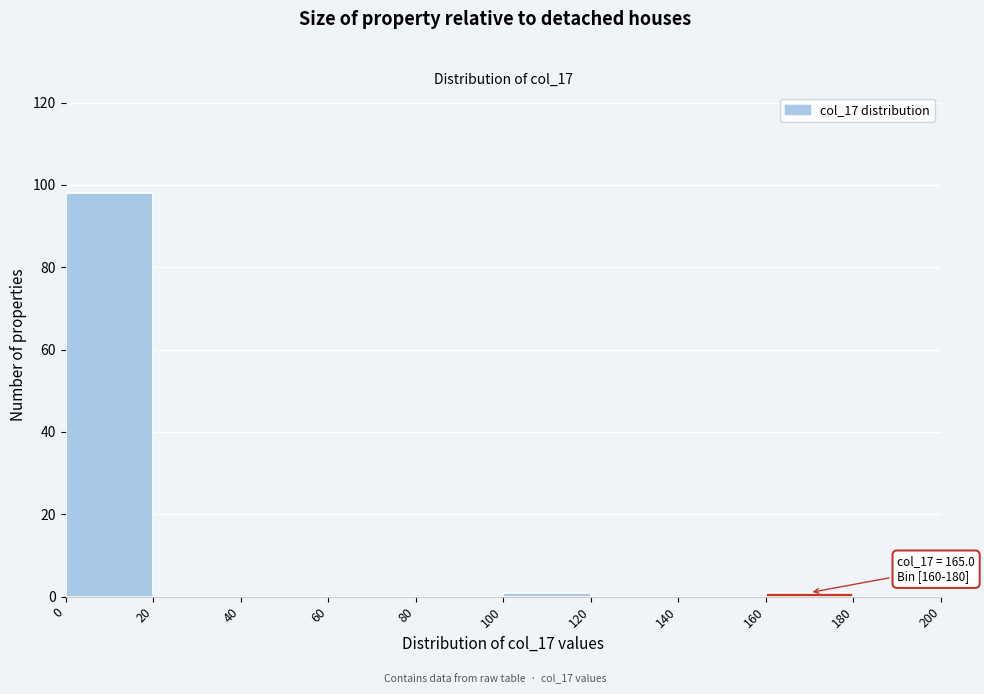

Over which range of the x-axis is the bar tallest?

0 to 20